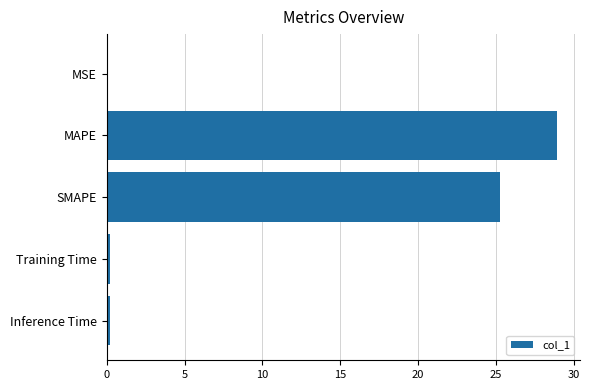

Which has a higher value, MSE or SMAPE?

SMAPE